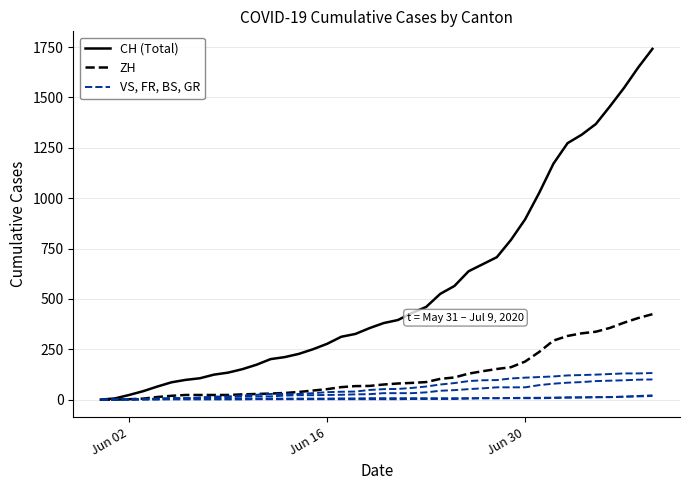

How many lines are shown in the chart?

6